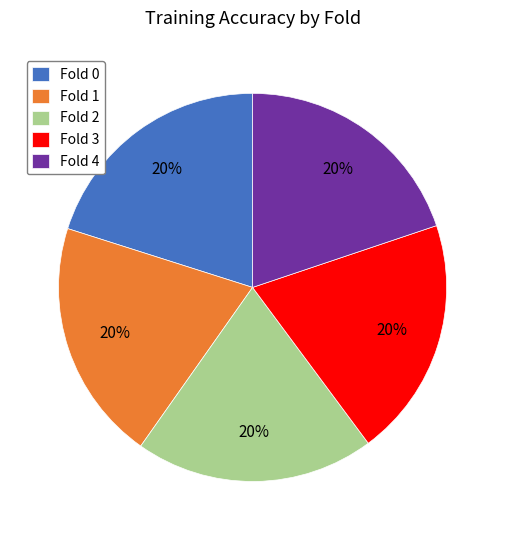

Is there a majority slice in this chart?

No